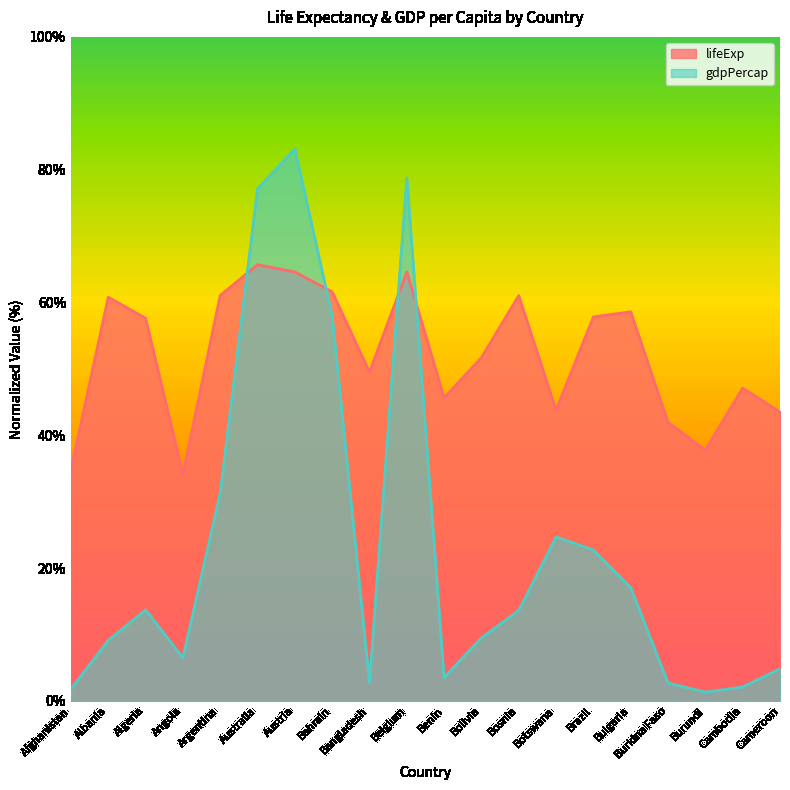

At which label is lifeExp closest to 49?

Bangladesh